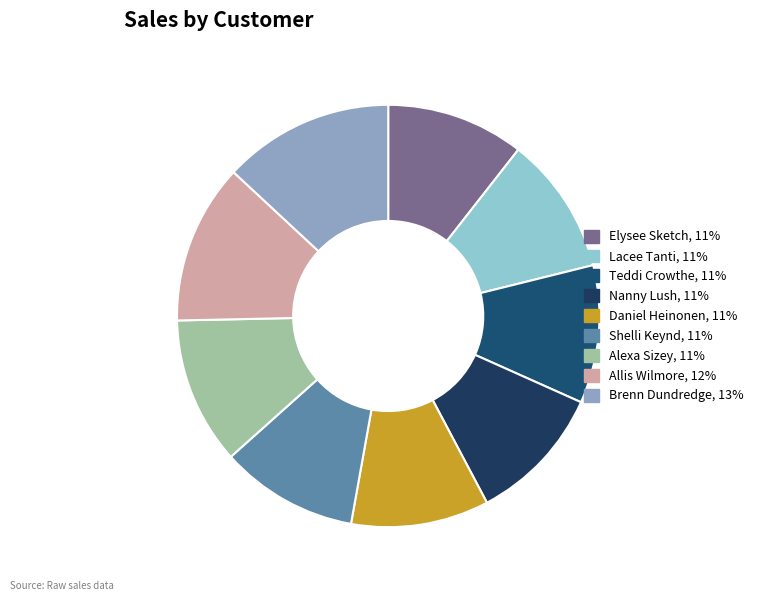

Which slice is the largest?

Brenn Dundredge